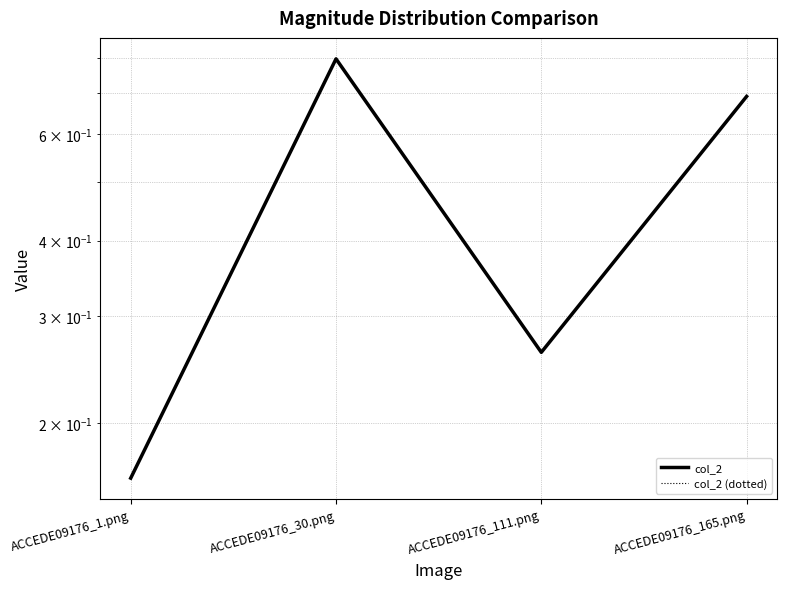

True or false: col_2 (dotted) has more than 1 points higher than both neighbors.

False